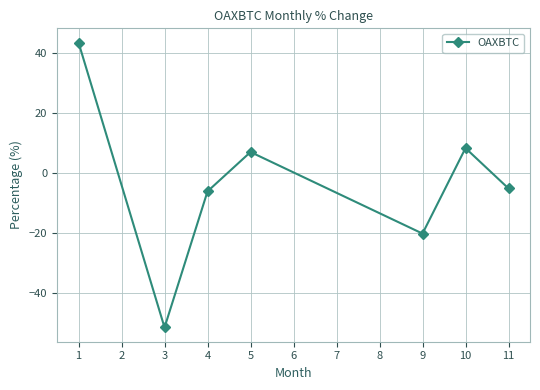

At which category does the chart reach its minimum across all series?

3